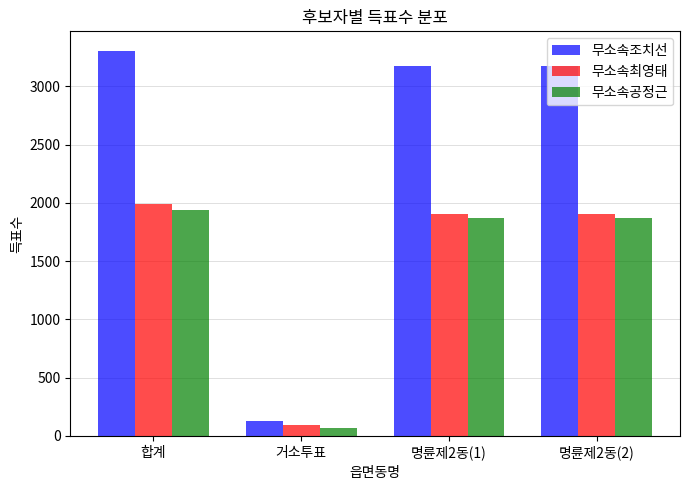

What are all the series names shown in the legend?

무소속조치선, 무소속최영태, 무소속공정근